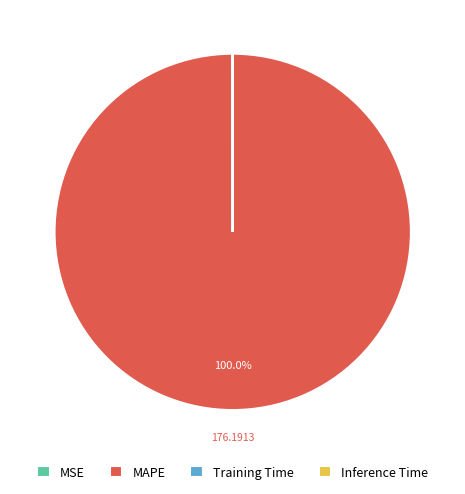

Is MAPE the majority of the pie?

Yes